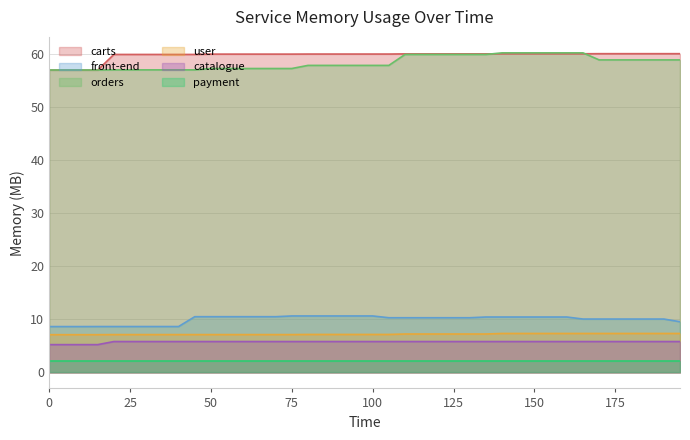

What is the value of the catalogue point at the 5th from the left?

5.8